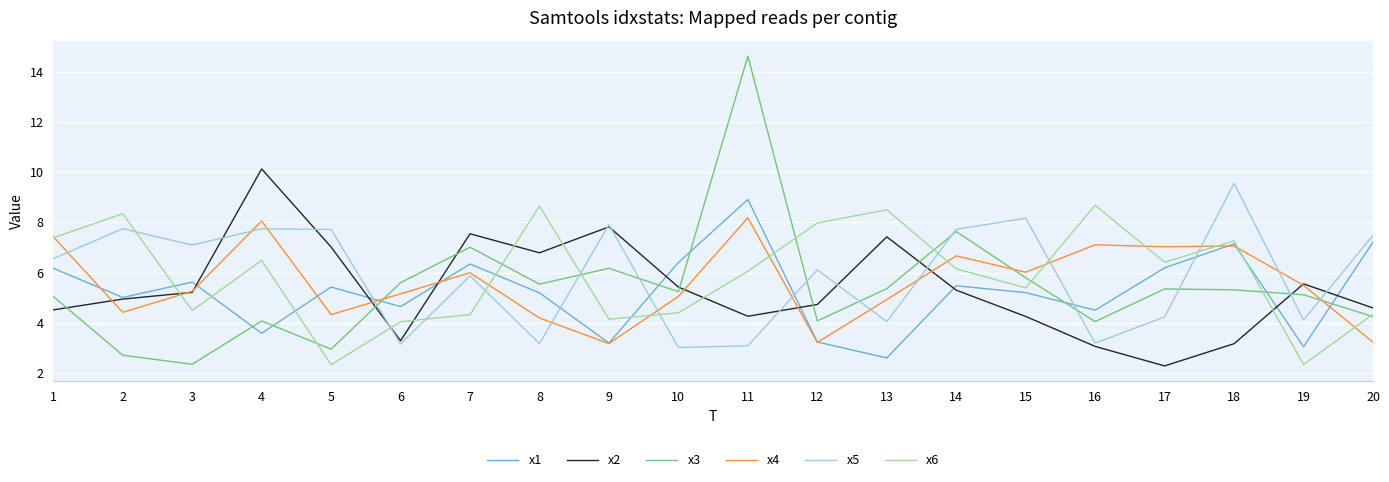

Count the number of categories in the chart.

20